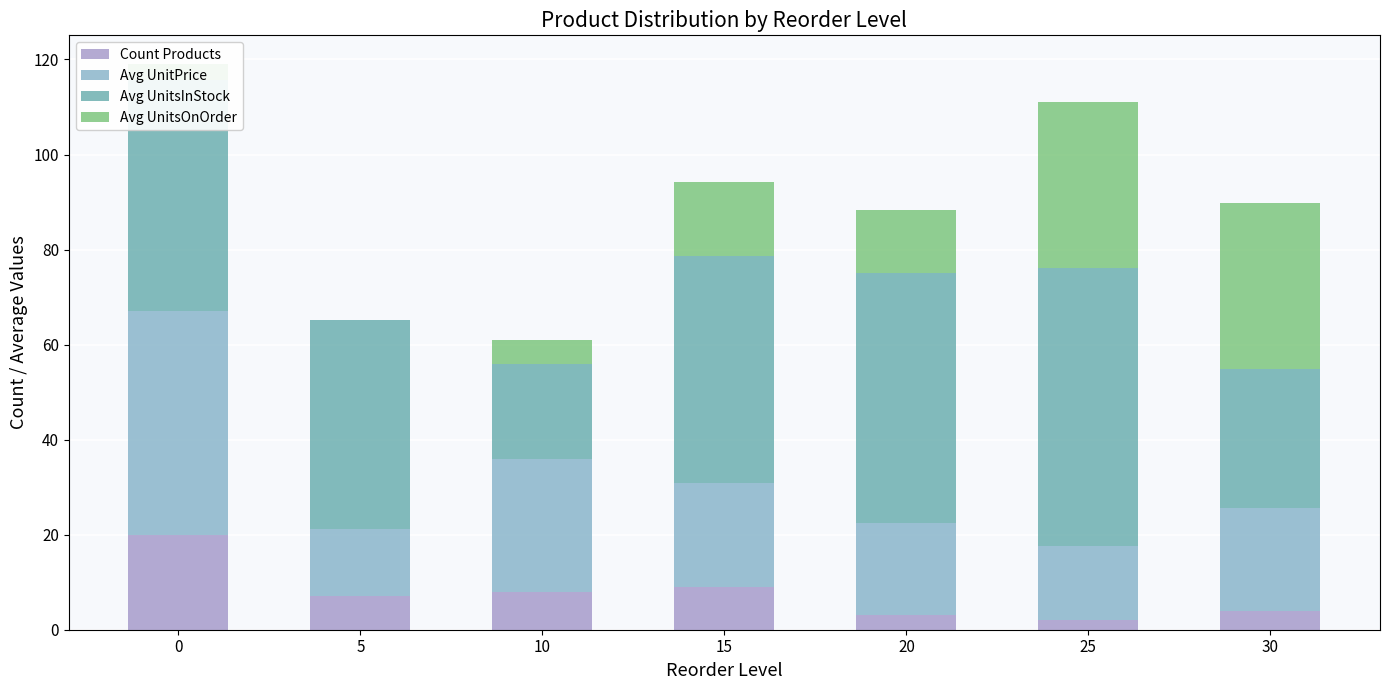

What is the total value across all series at 0?

119.1